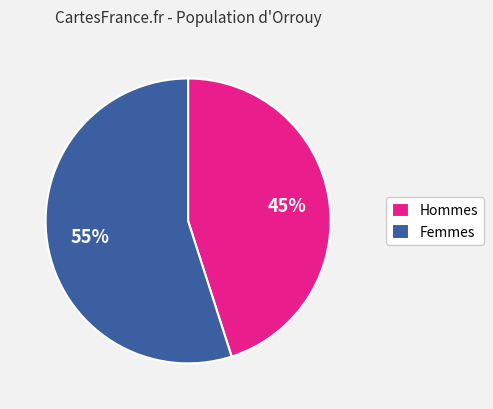

To the nearest percent, what portion does Hommes represent?

45%